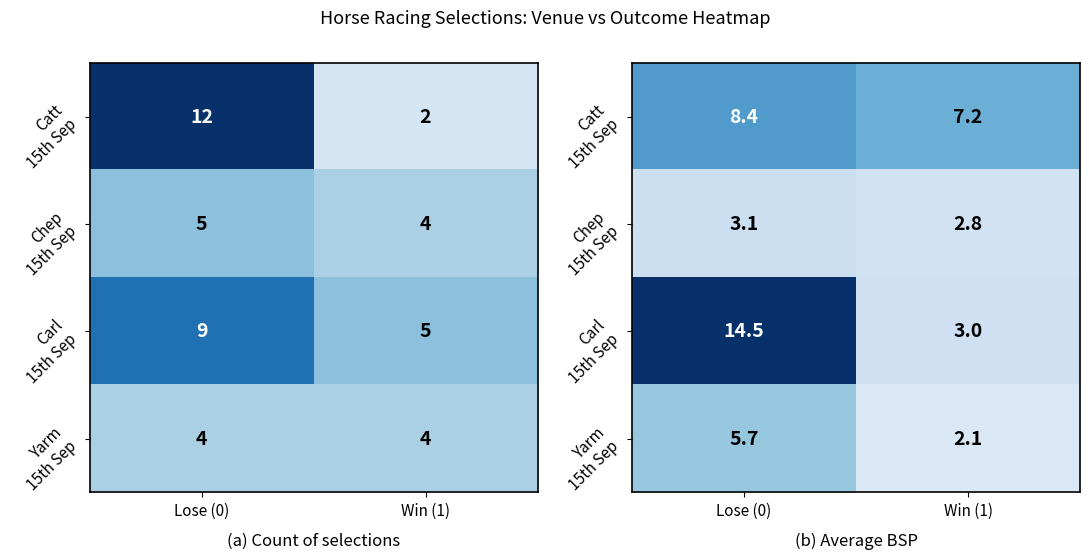

How many data points in Chep 15th Sep are above 3?

1